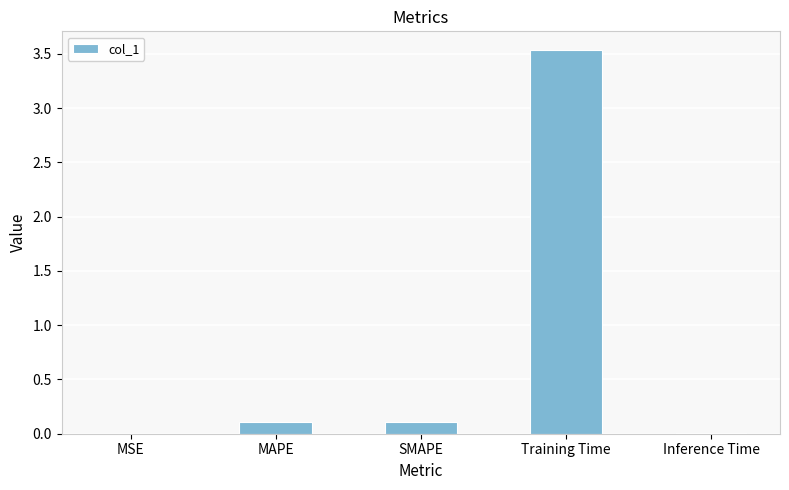

What is the greatest value displayed?

3.5